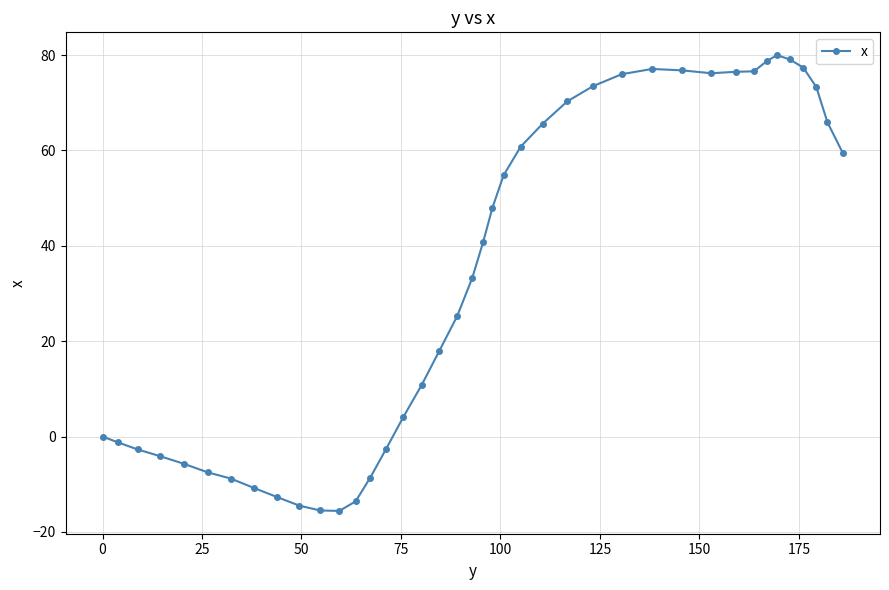

What is the maximum value shown in the chart?

80.0